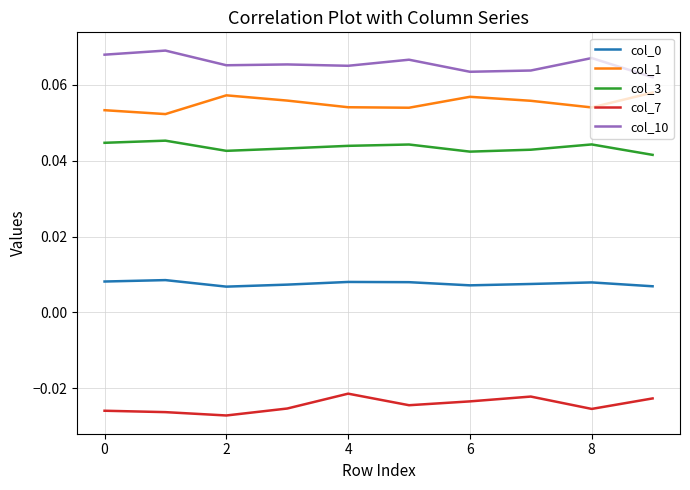

True or false: col_0 and col_1 intersect in this chart.

False